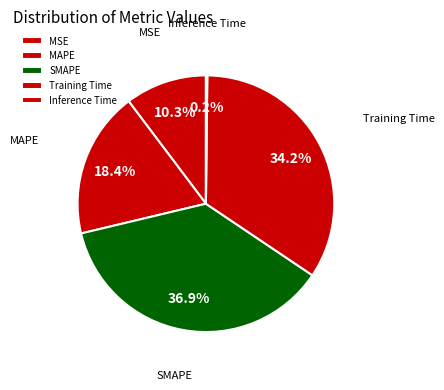

To the nearest percent, what percentage of the pie is Training Time?

34%